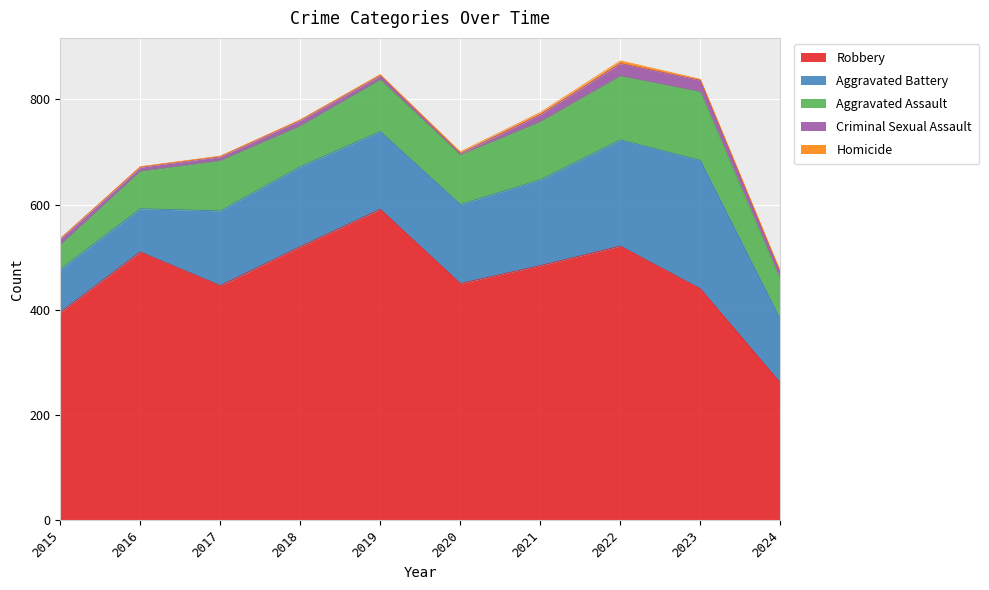

What is the sum of all Criminal Sexual Assault values?

123